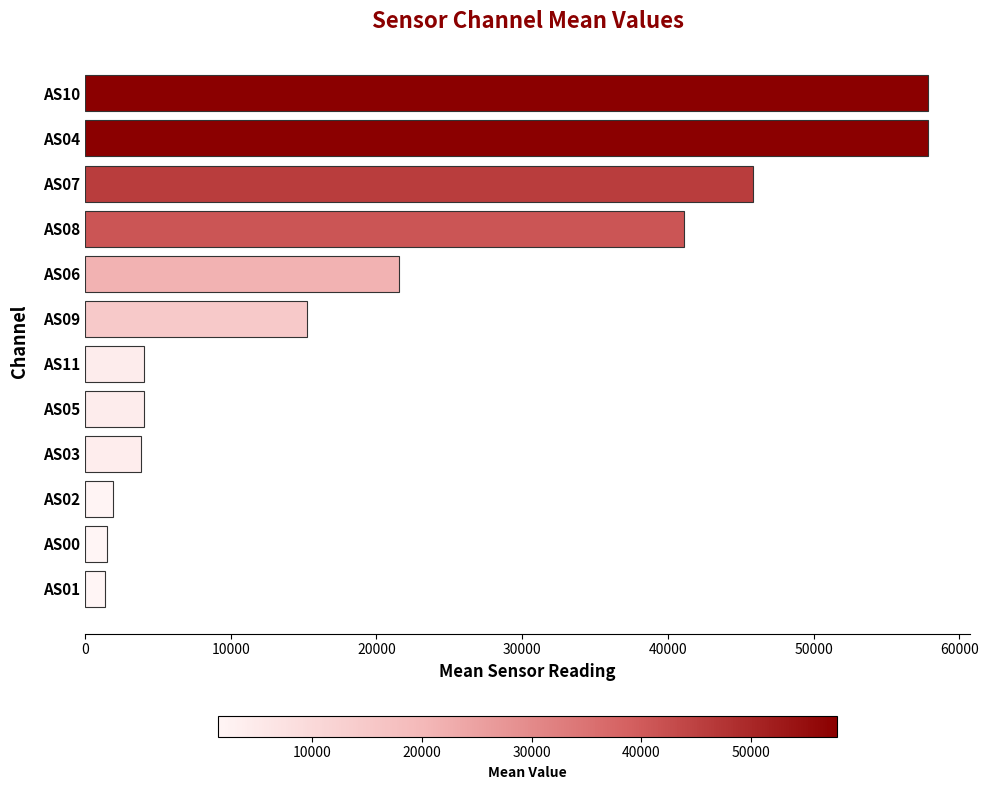

What is the difference between the maximum and minimum values?

56458.8